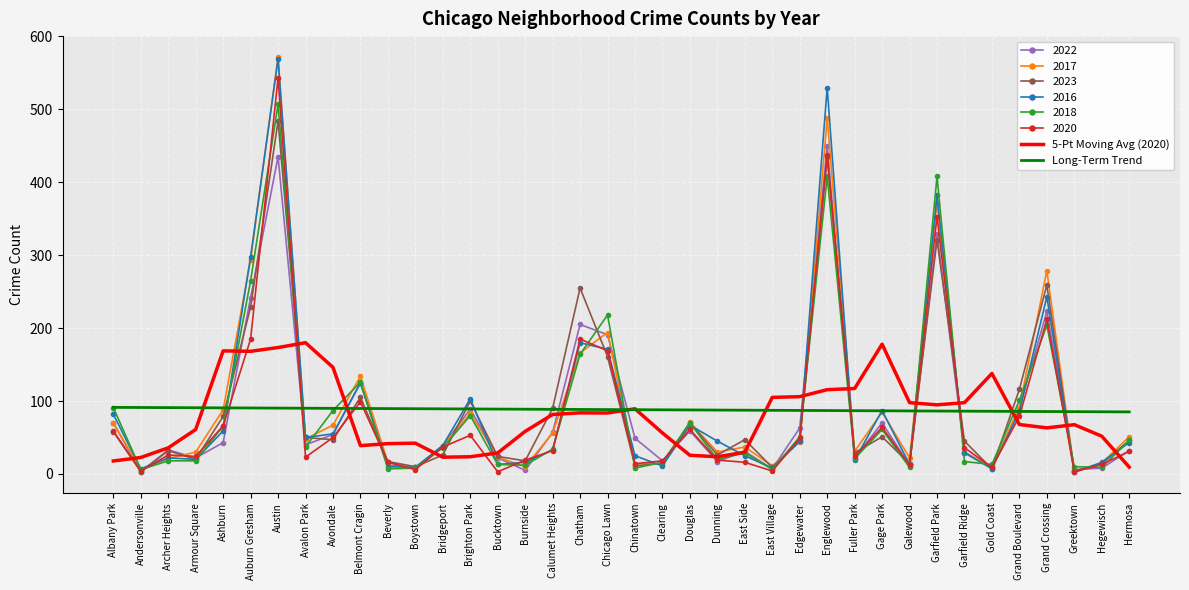

What is the sum of all 5-Pt Moving Avg (2020) values?

3013.6